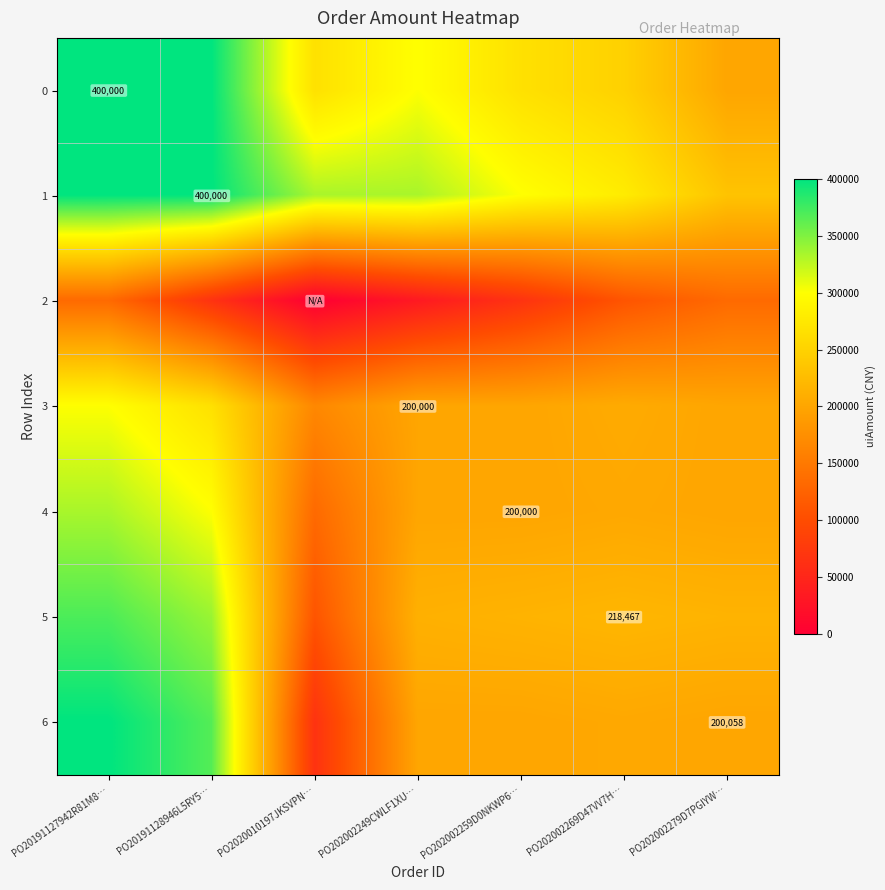

At which category is the sum across all series the highest?

PO20191127942R81M8…